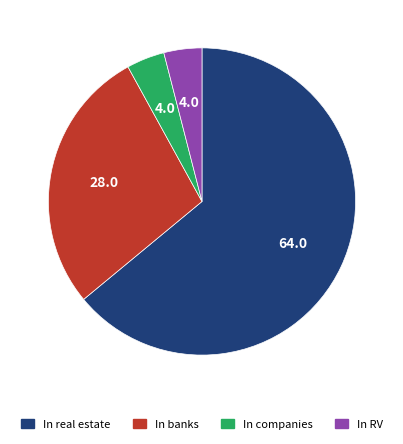

Does In real estate account for over 50% of the chart?

Yes